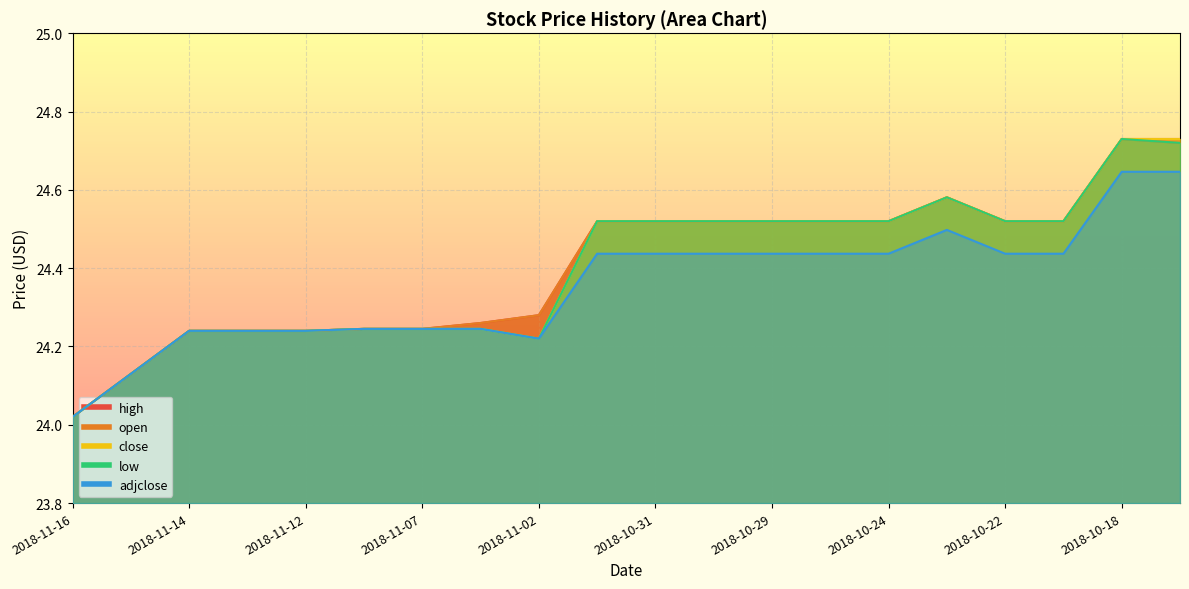

At which label is close closest to 24?

2018-11-16